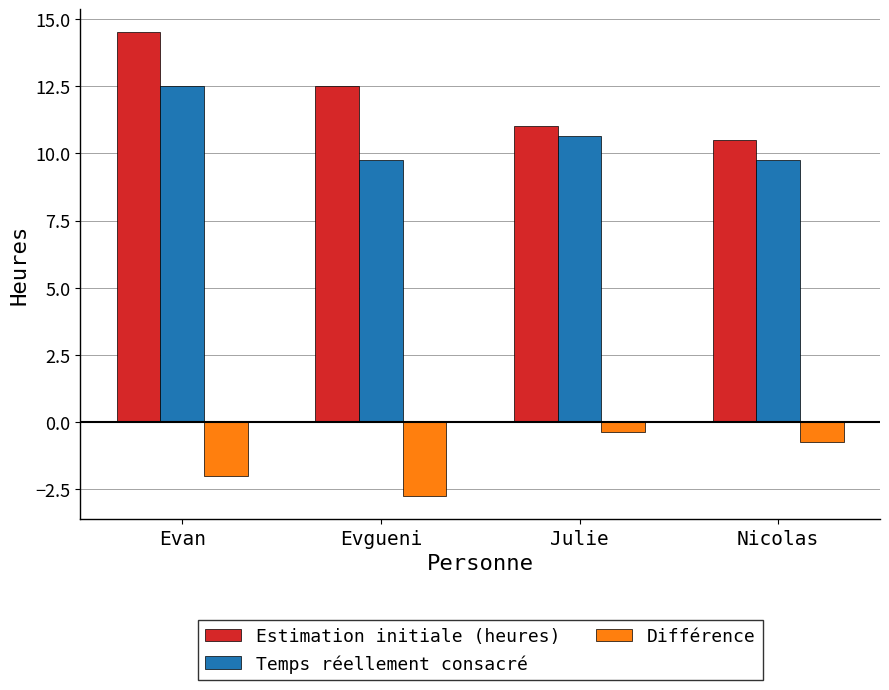

Which category has the lowest value in the Différence series?

Evgueni